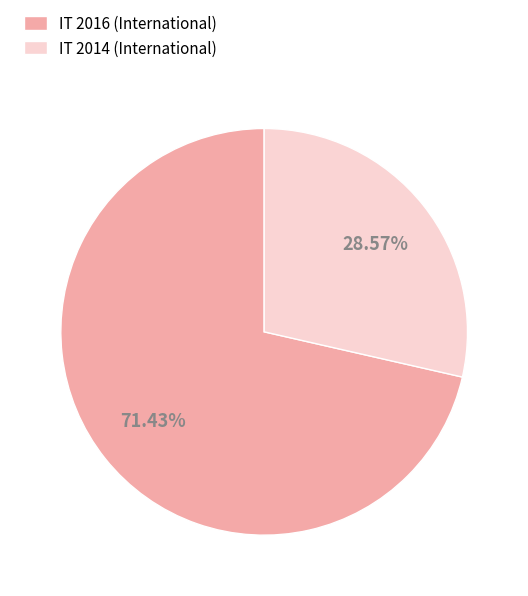

Is there any slice that represents more than half of the pie?

Yes